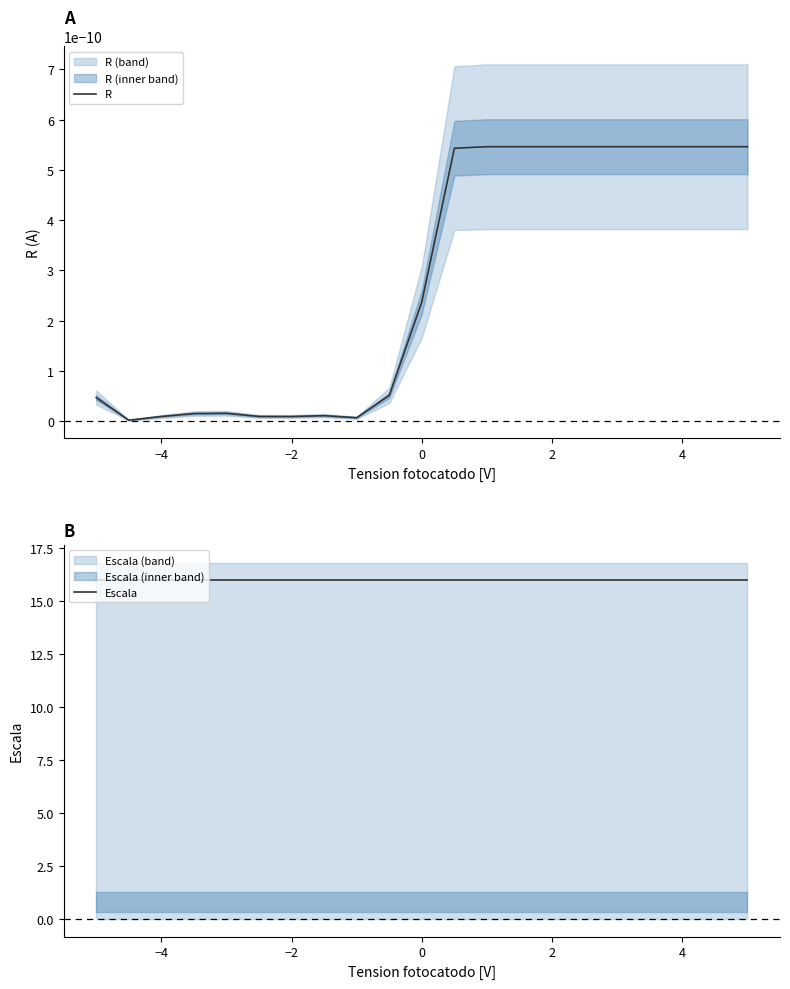

How many lines are shown in the chart?

2